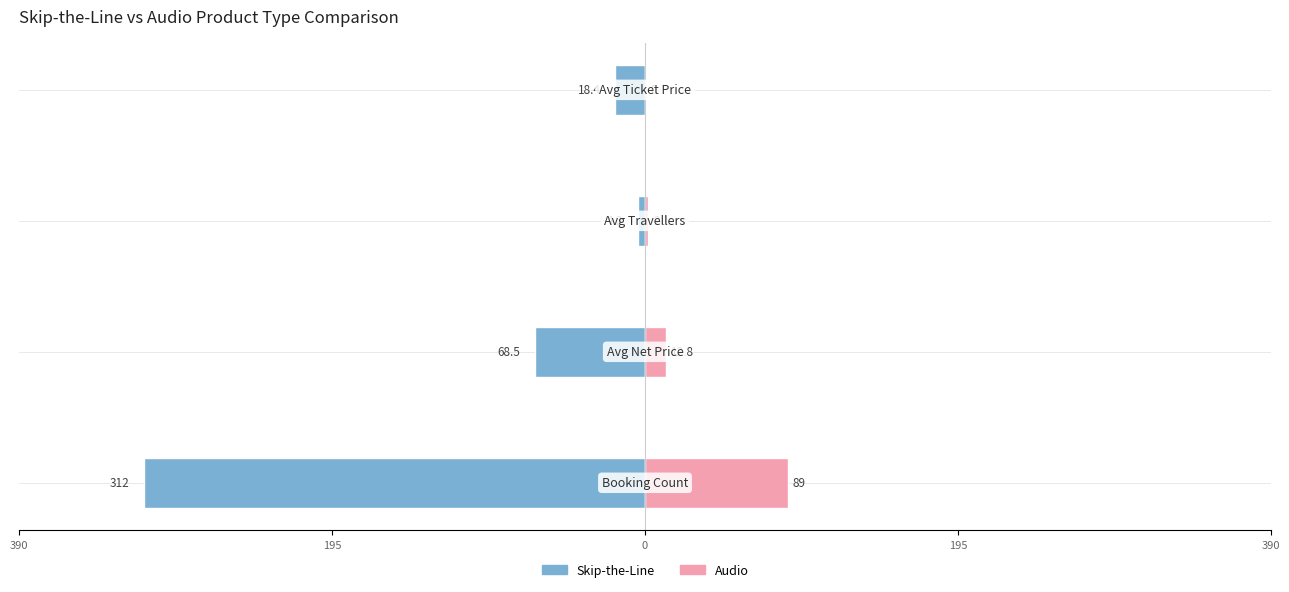

Rank the series at 195 from highest to lowest value.

Audio, Skip-the-Line